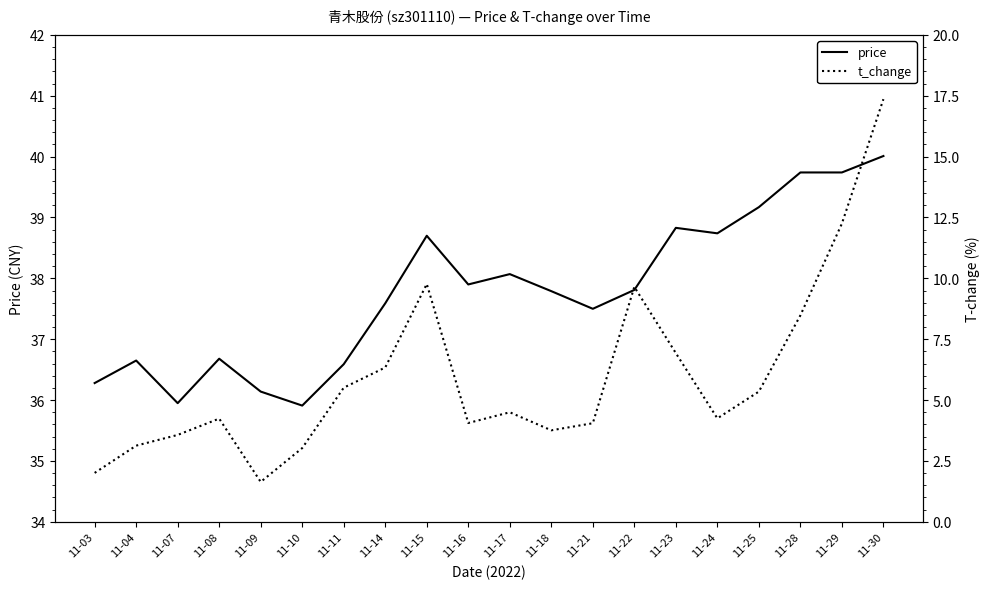

Does the chart display data point markers on the line(s)?

No